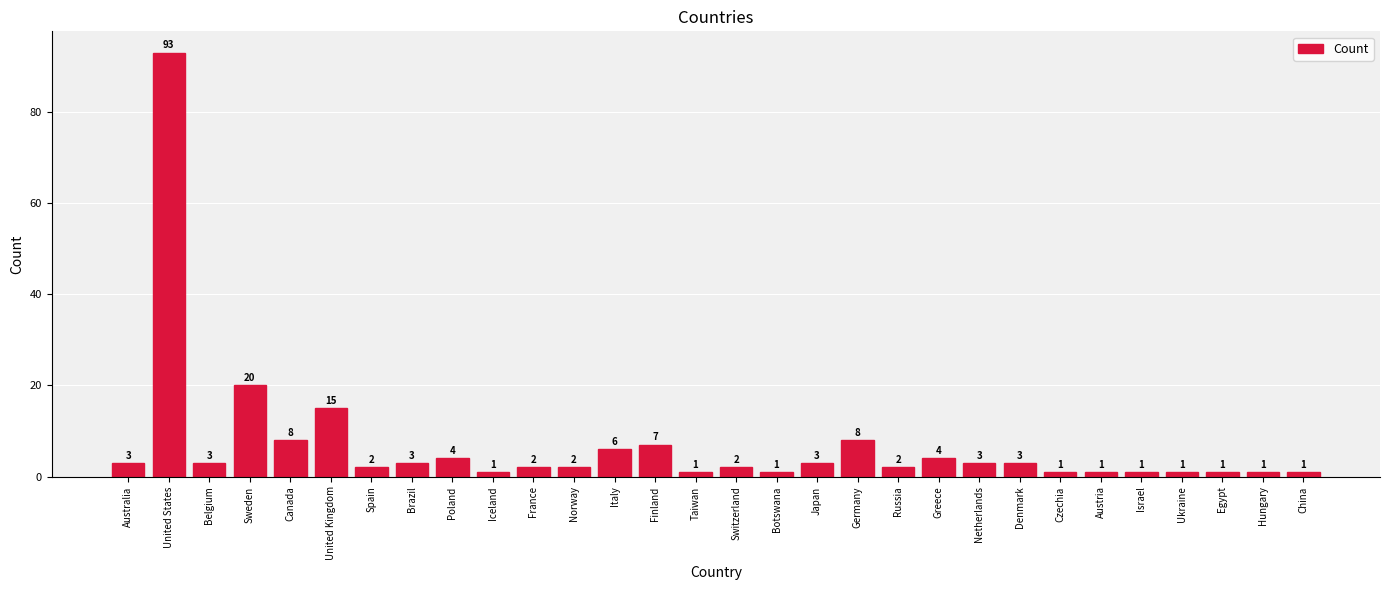

The chart shows a value of 2 at Switzerland. True or false?

True